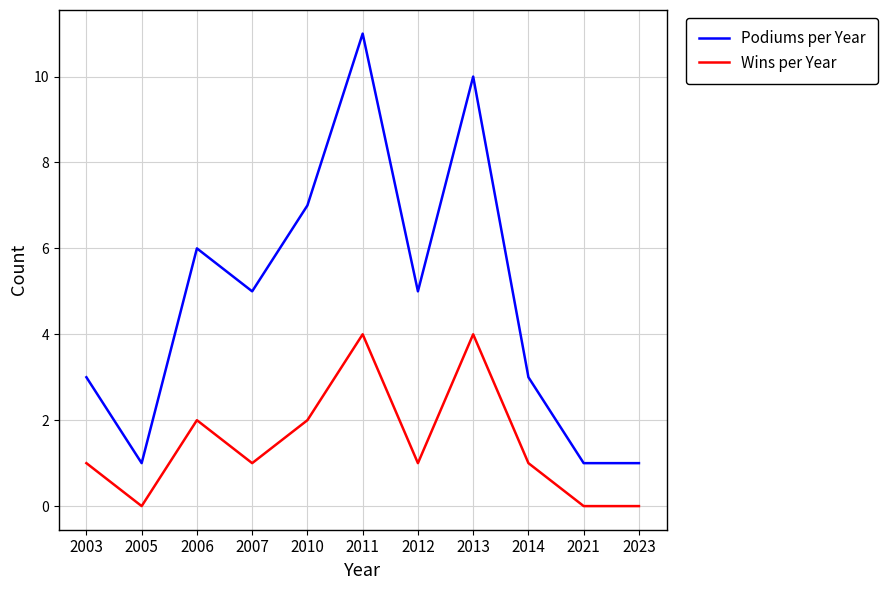

Which series has the widest spread of values?

Podiums per Year